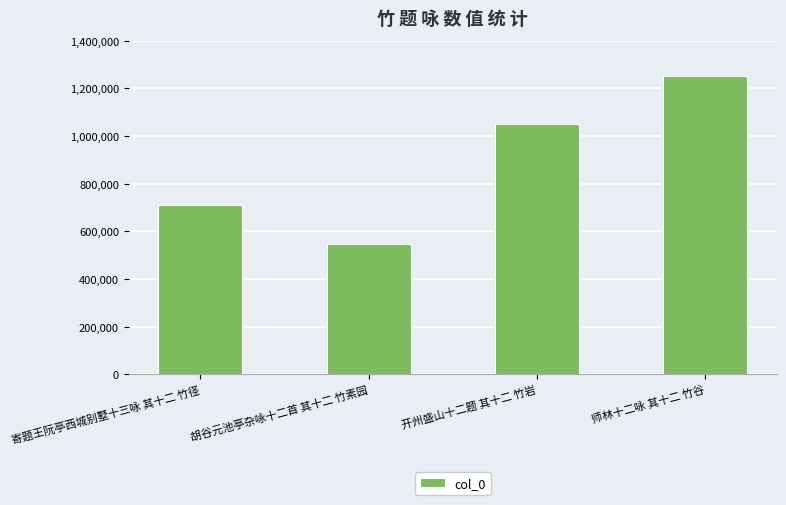

Where is the data nearest to the value 898581?

开州盛山十二题 其十二 竹岩